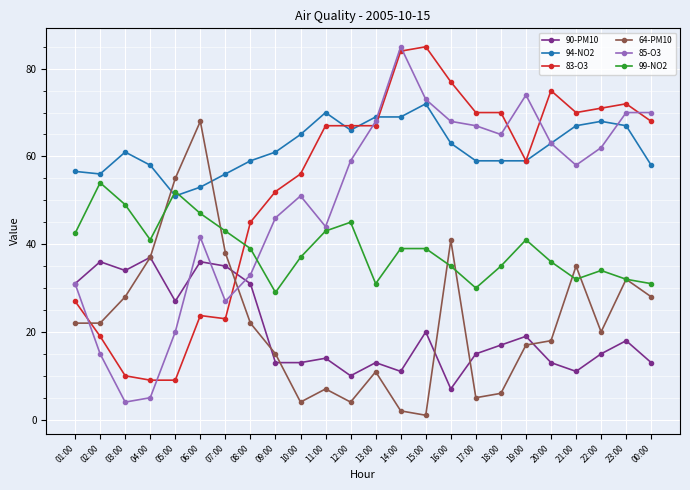

What is the value of the 90-PM10 point at the 16th from the left?

7.0